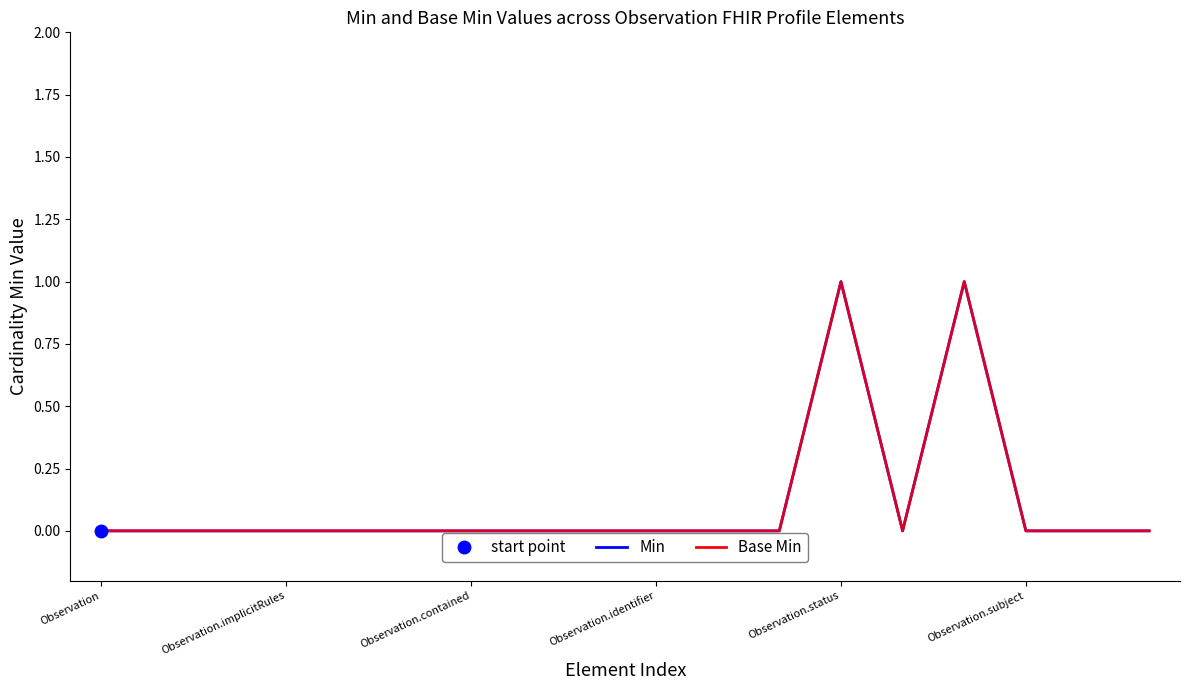

At which category does Base Min reach its first local valley?

13